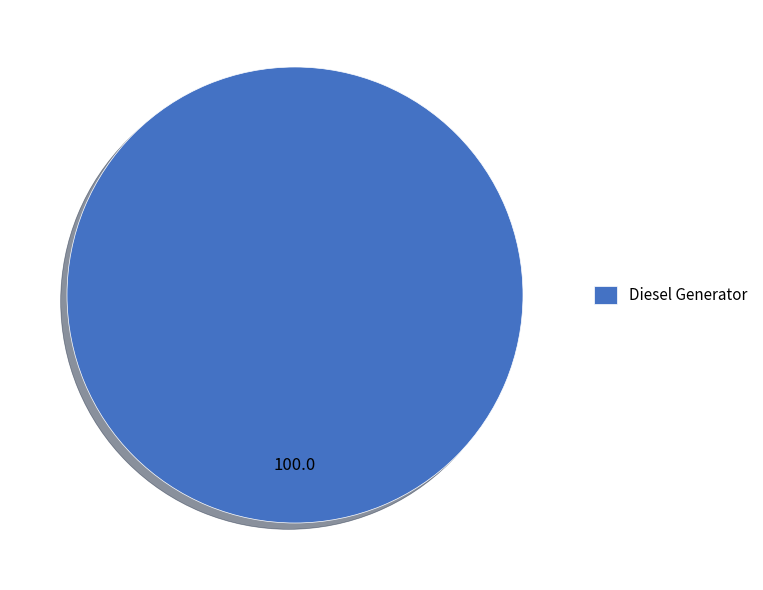

Rank the categories by value from lowest to highest.

Diesel Generator